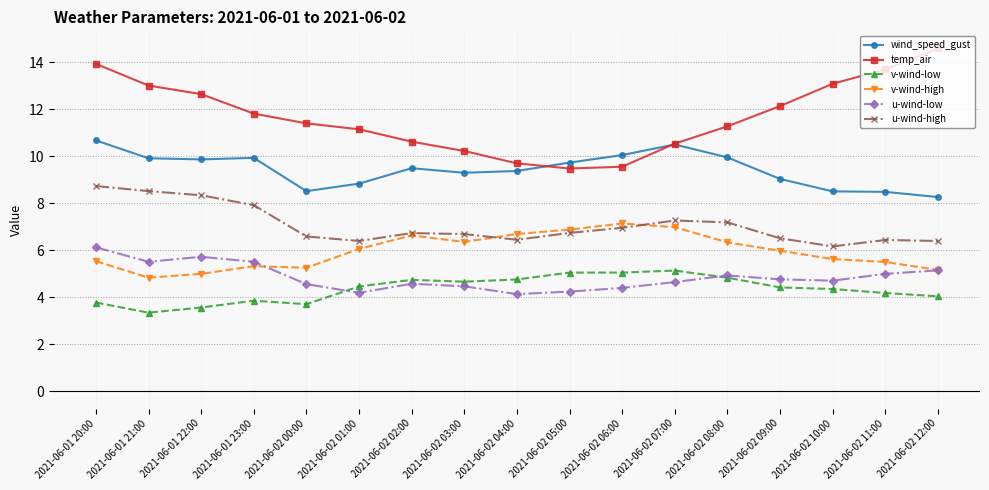

What are all the series names shown in the legend?

wind_speed_gust, temp_air, v-wind-low, v-wind-high, u-wind-low, u-wind-high